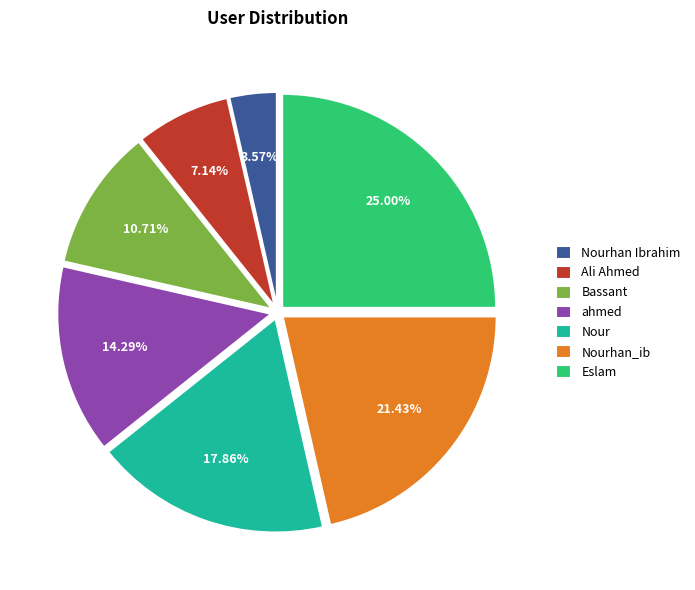

To the nearest percent, what portion does Bassant represent?

11%